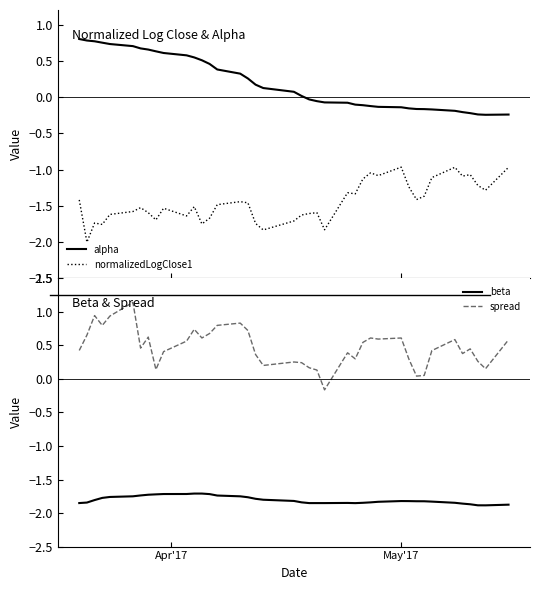

What is the value of the alpha point at the 17th from the left?

0.3